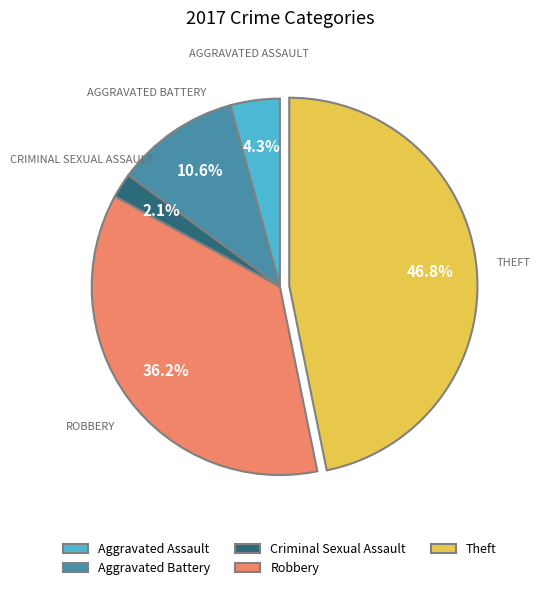

The Aggravated Assault slice represents 4% of the pie. True or false?

True